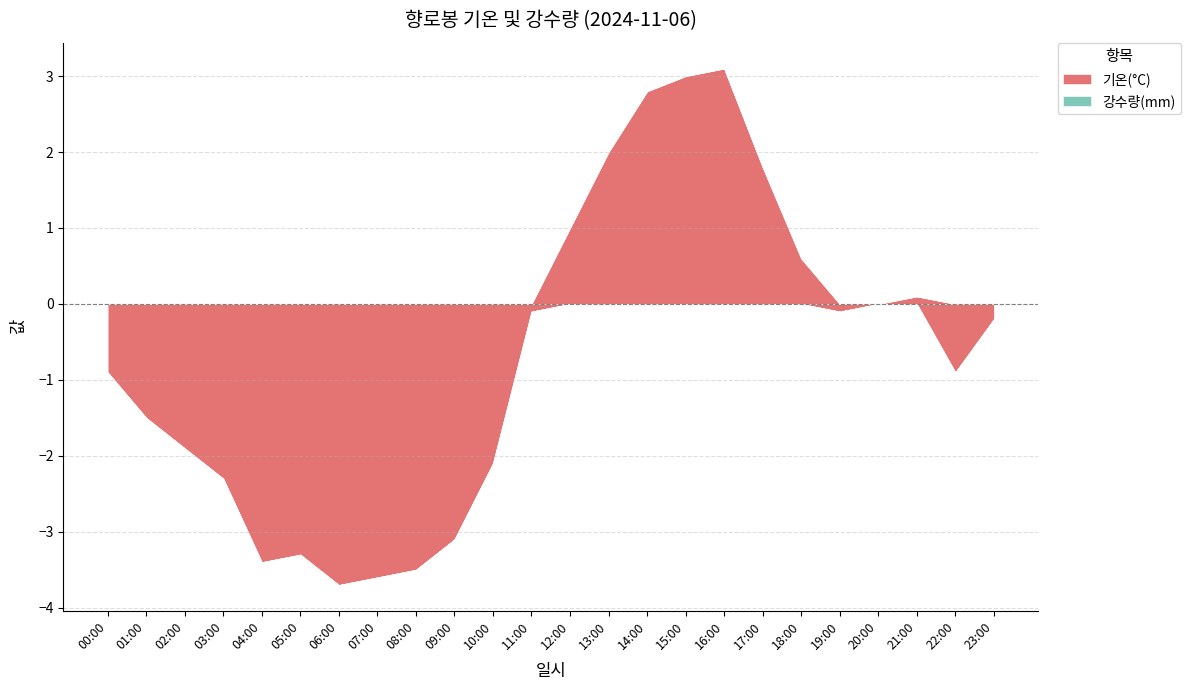

How many intersections are there between 기온(°C) and 강수량(mm)?

3